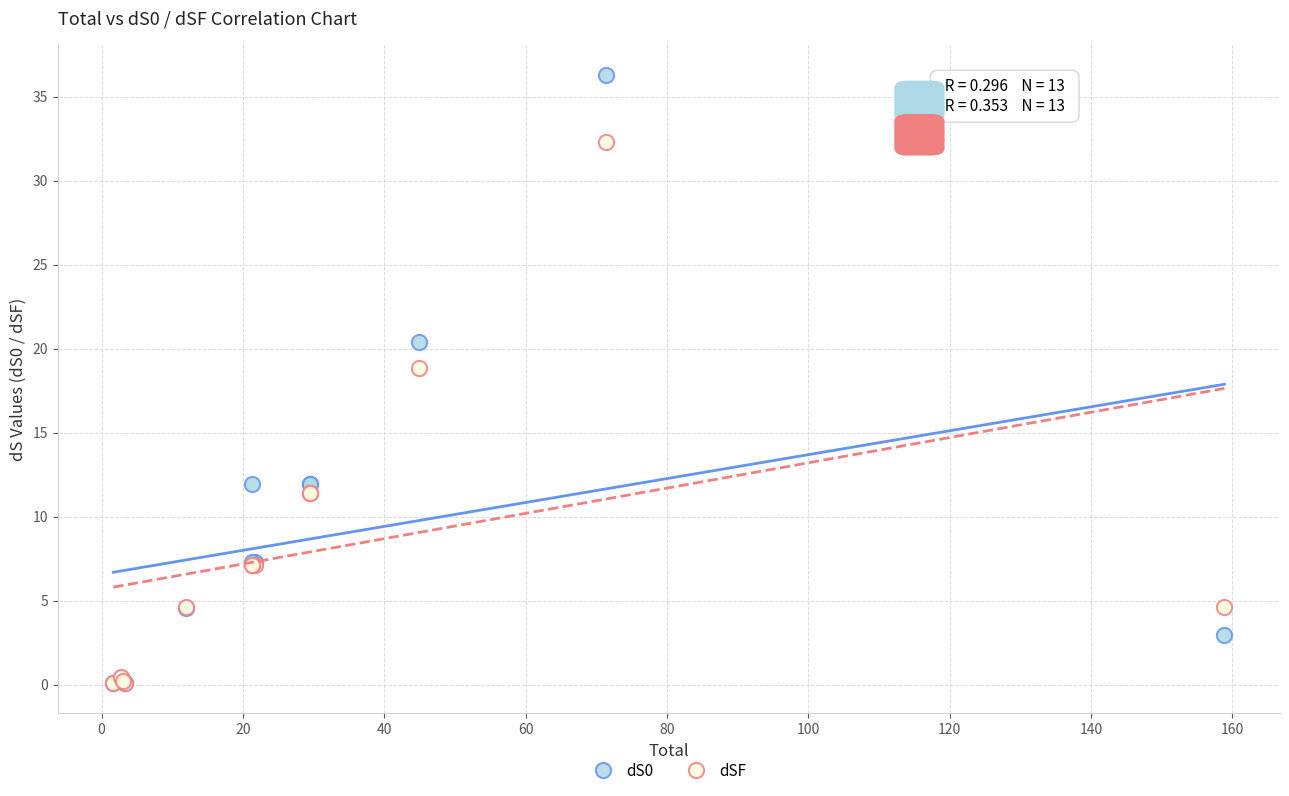

Across all series, what Y value is closest to 18?

18.8